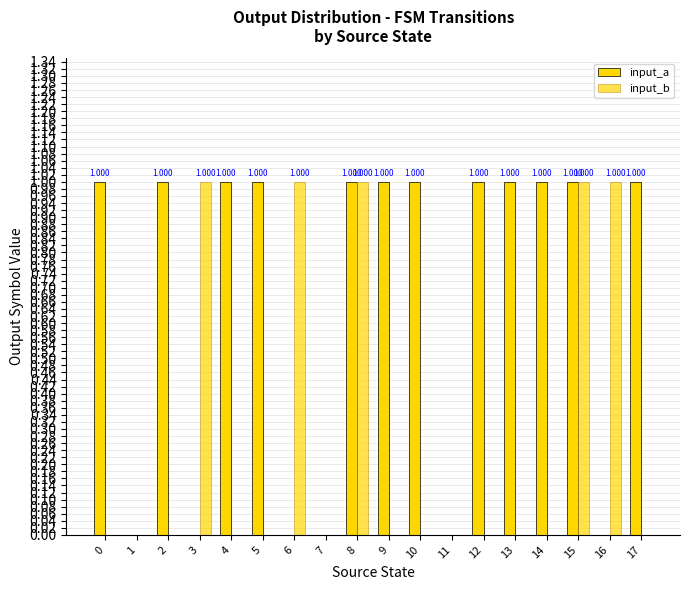

Which has a higher value, 10 or 3?

10